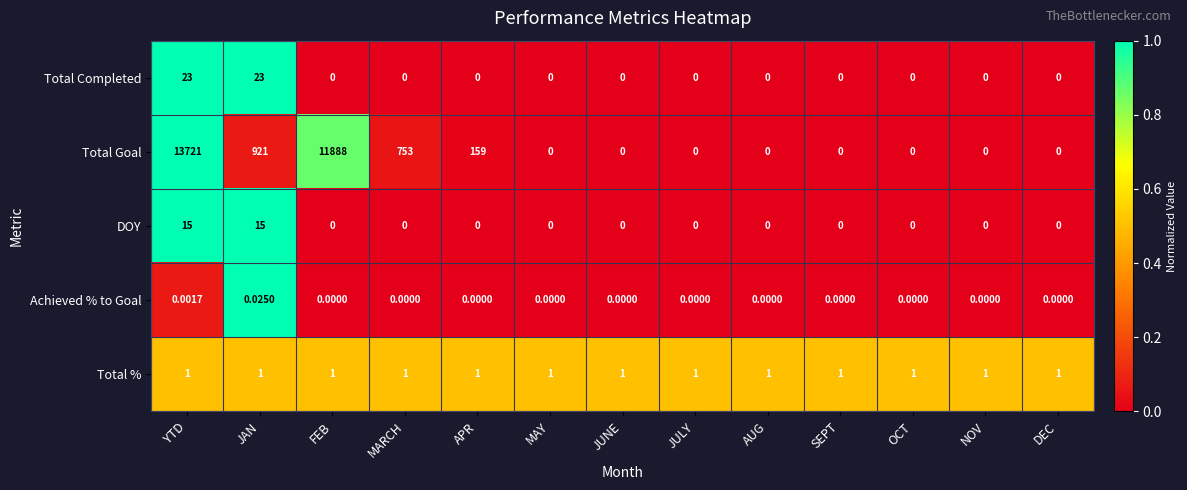

What is the spread (max minus min) of values at APR?

159.0